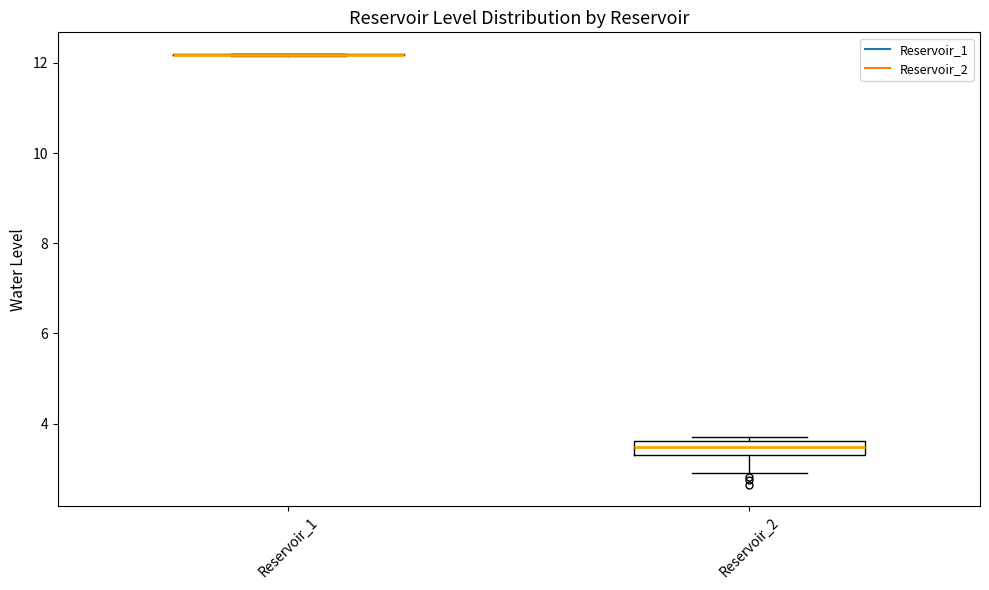

Which box is the tallest, from its lower edge to its upper edge?

Reservoir_2